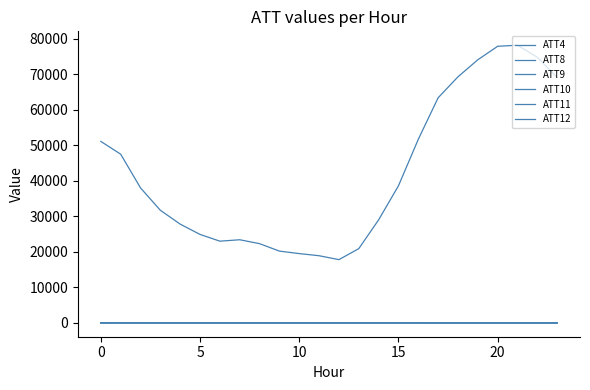

At how many categories does at least one series exceed 29905?

13